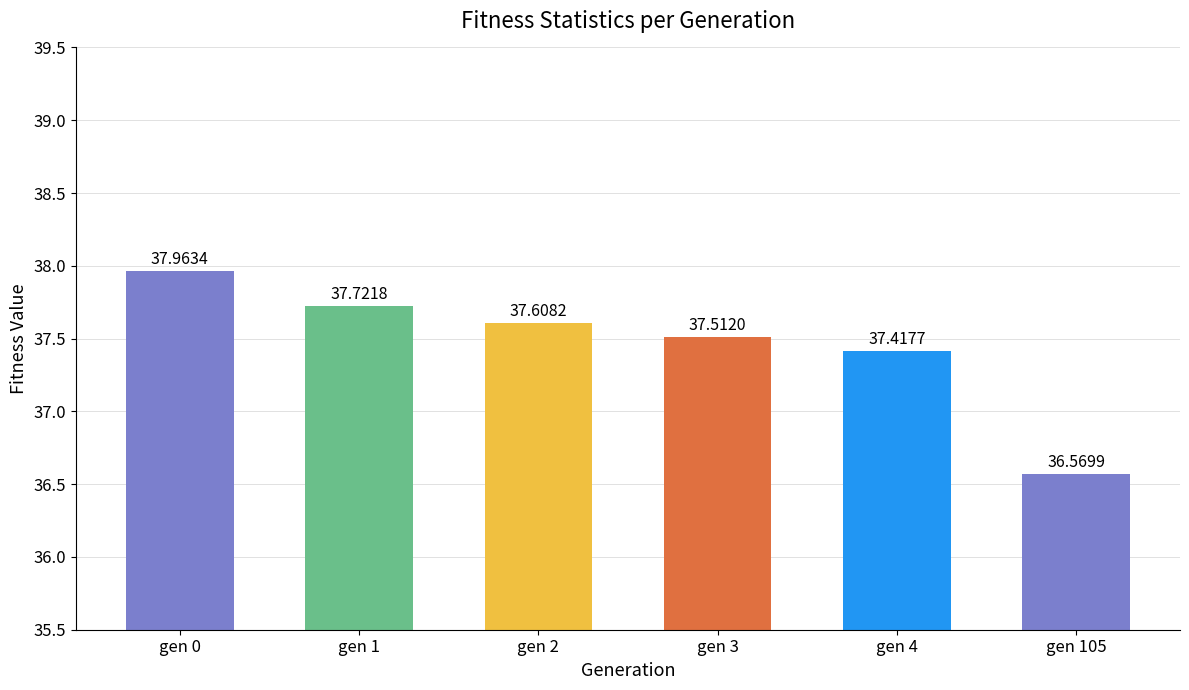

Approximately how many times larger is the value at gen 3 compared to gen 1?

1.0